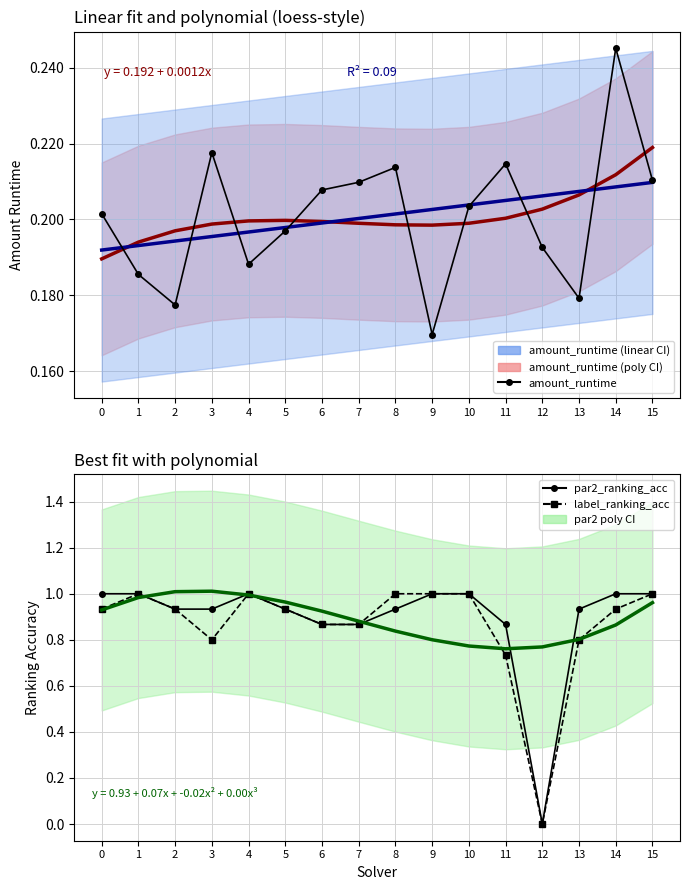

Reading right to left, list all the values displayed in this chart.

amount_runtime: 15=0.2	14=0.2	13=0.2	12=0.2	11=0.2	10=0.2	9=0.2	8=0.2	7=0.2	6=0.2	5=0.2	4=0.2	3=0.2	2=0.2	1=0.2	0=0.2
par2_ranking_acc: 15=1.0	14=1.0	13=0.9	12=0.0	11=0.9	10=1.0	9=1.0	8=0.9	7=0.9	6=0.9	5=0.9	4=1.0	3=0.9	2=0.9	1=1.0	0=1.0
label_ranking_acc: 15=1.0	14=0.9	13=0.8	12=0.0	11=0.7	10=1.0	9=1.0	8=1.0	7=0.9	6=0.9	5=0.9	4=1.0	3=0.8	2=0.9	1=1.0	0=0.9